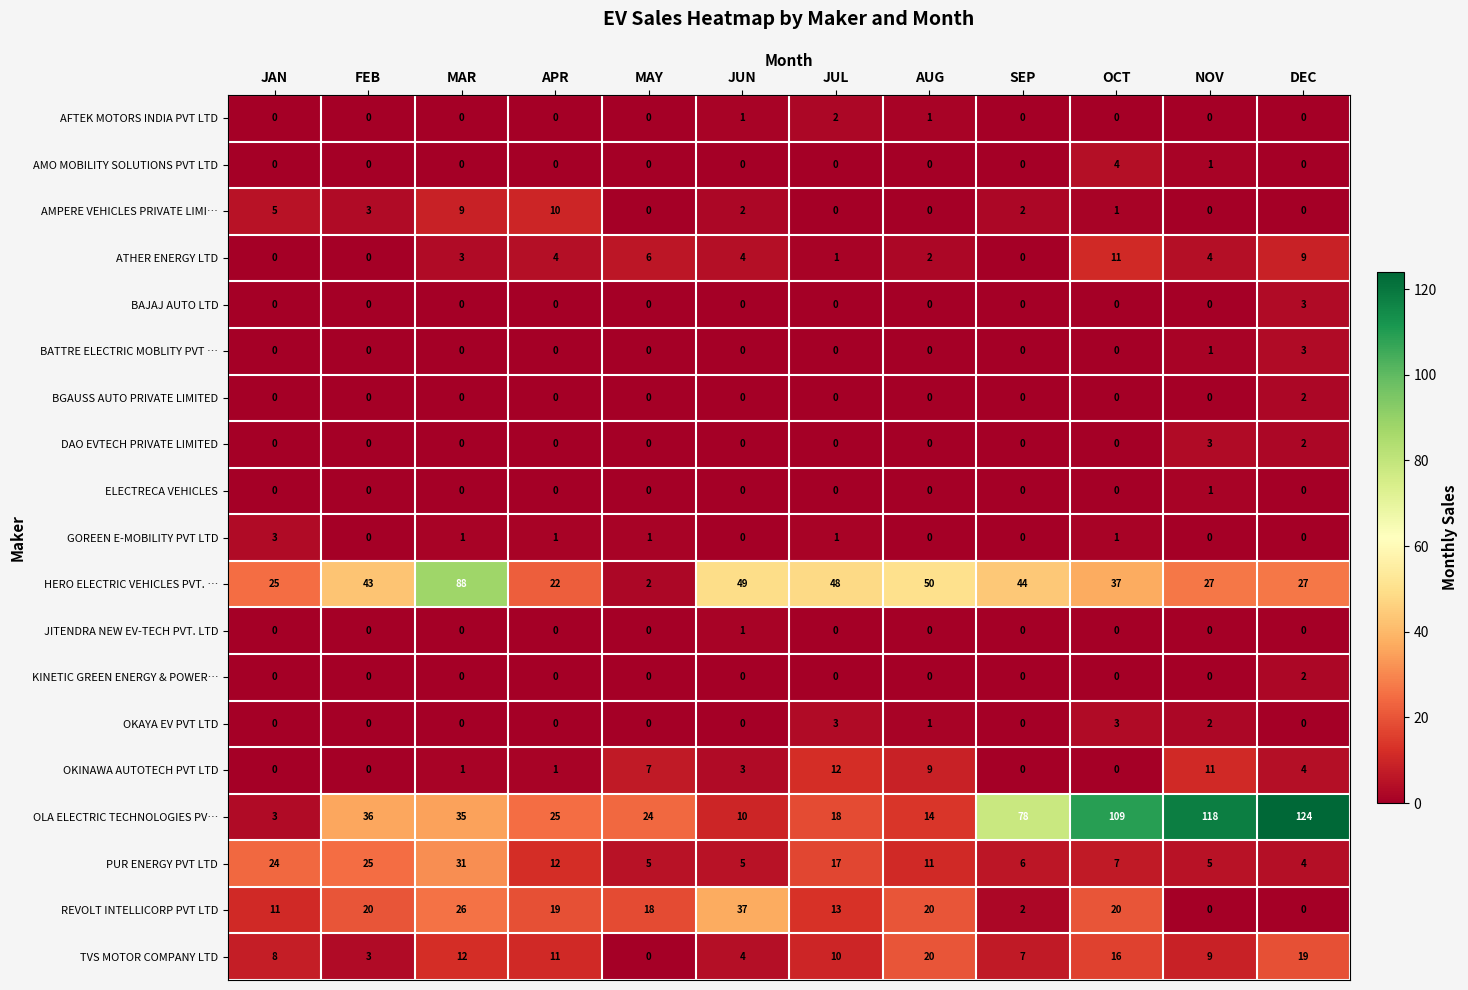

Is it true that KINETIC GREEN ENERGY & POWER… equals 0 at JUN?

True